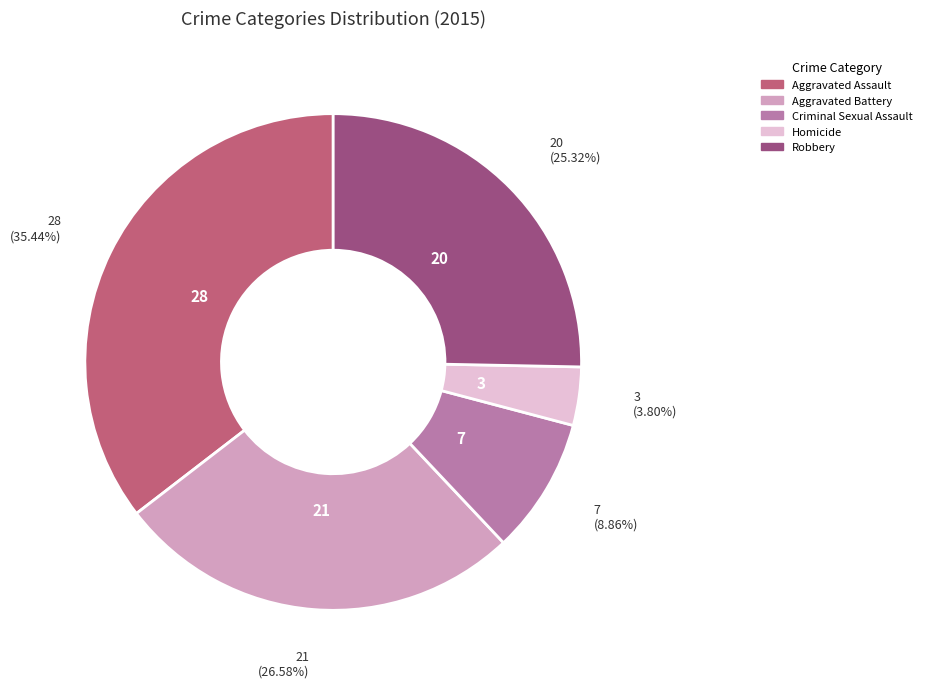

Does Robbery account for over 50% of the chart?

No